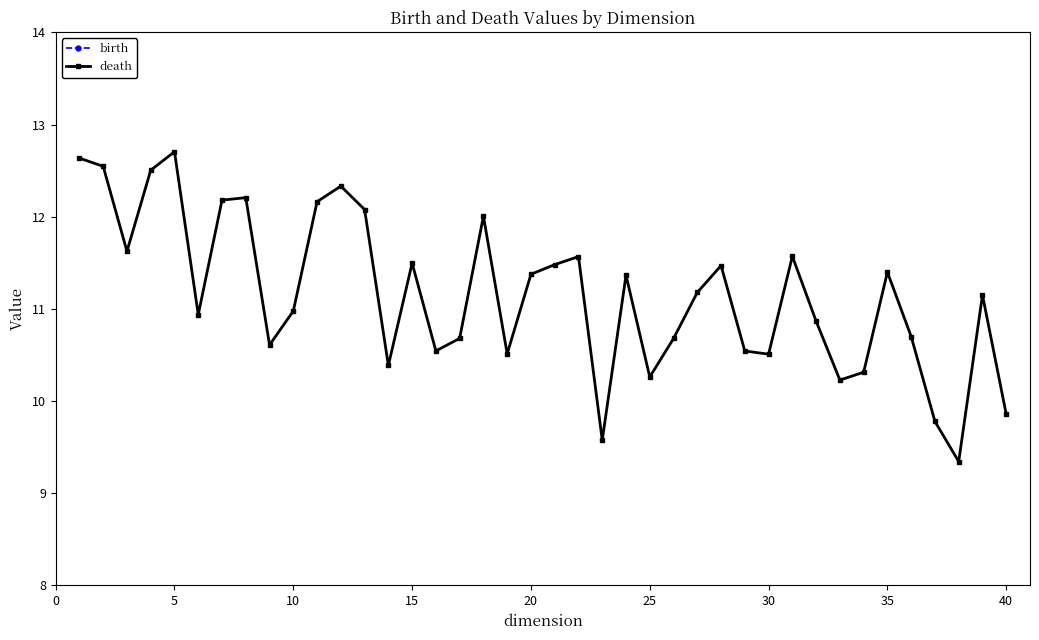

What are all the series names shown in the legend?

birth, death